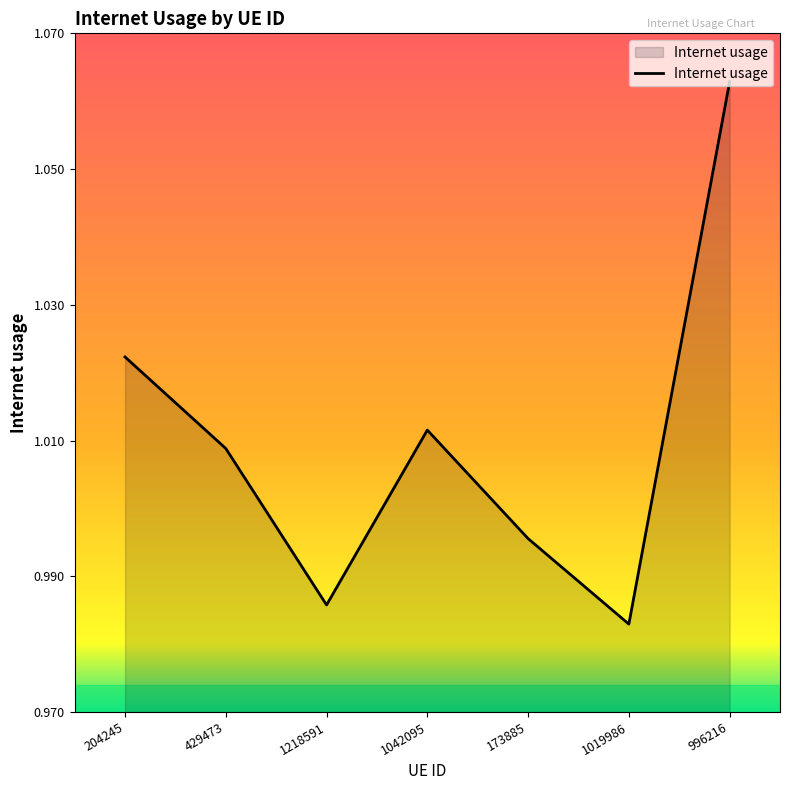

At which category does the chart reach its minimum across all series?

1019986